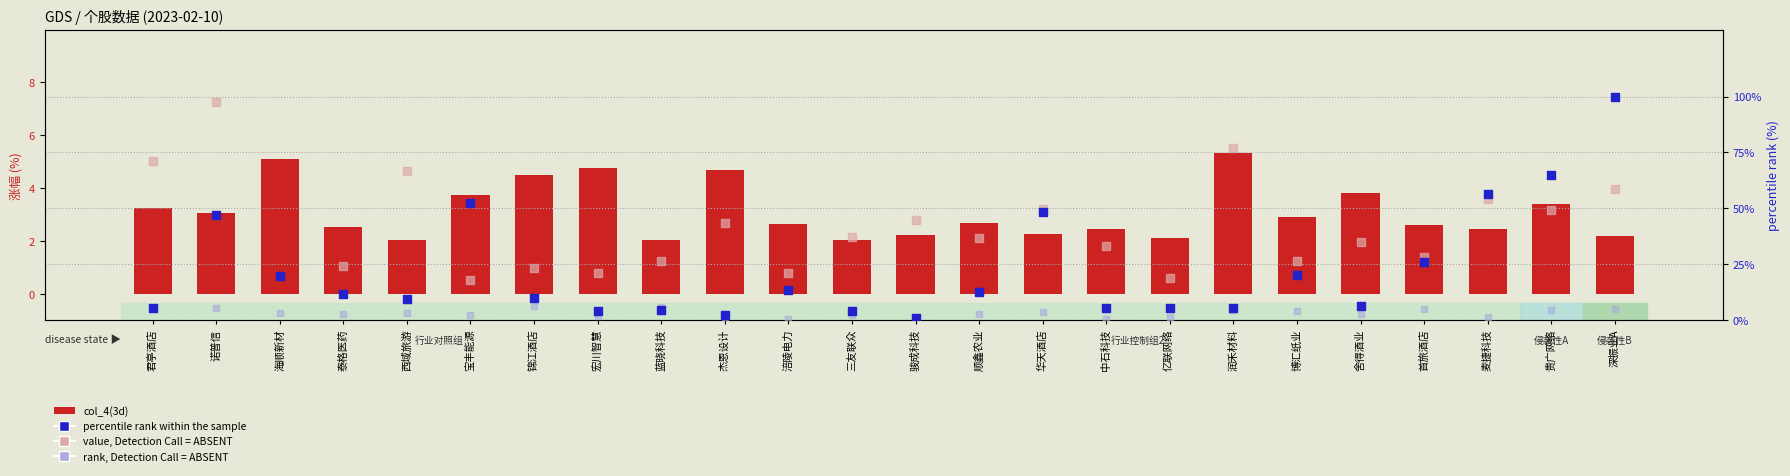

What are all the series names shown in the legend?

col_4(3d), value, Detection Call = ABSENT, percentile rank within the sample, rank, Detection Call = ABSENT